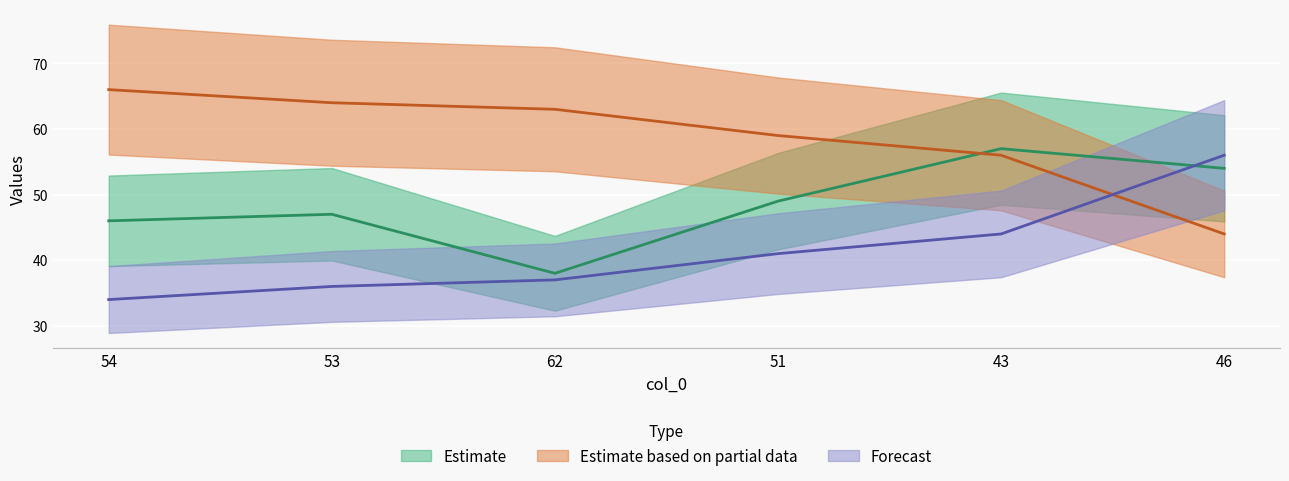

What is the minimum value shown in the chart?

34